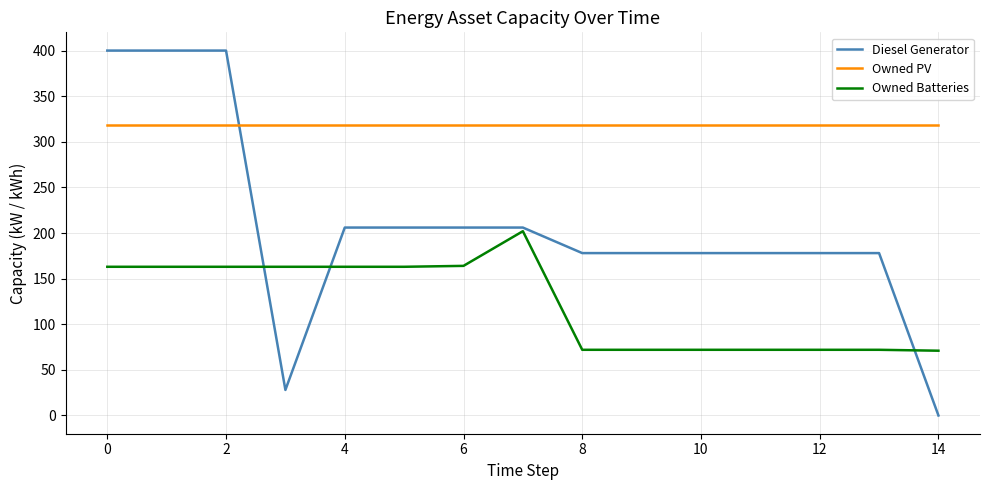

Which series has the largest range (max minus min)?

Diesel Generator